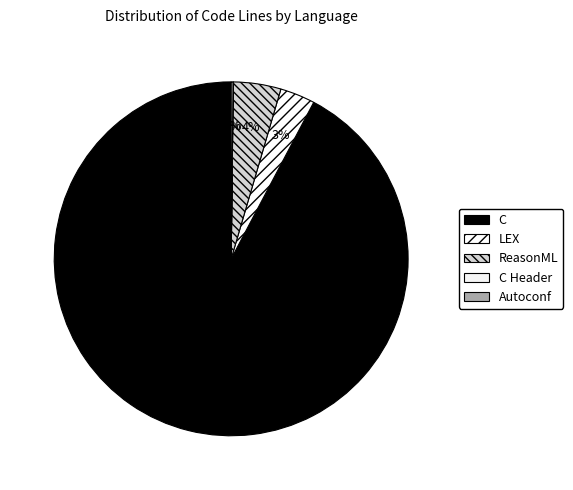

How many slices are in this pie chart?

5